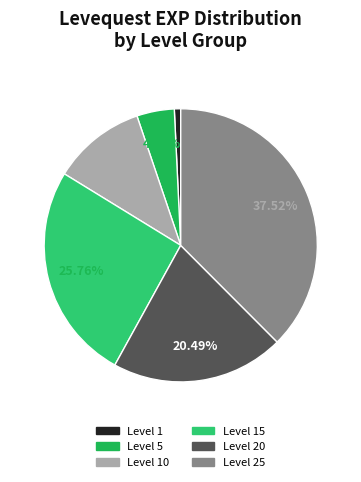

To the nearest percent, what is the average slice percentage?

17%